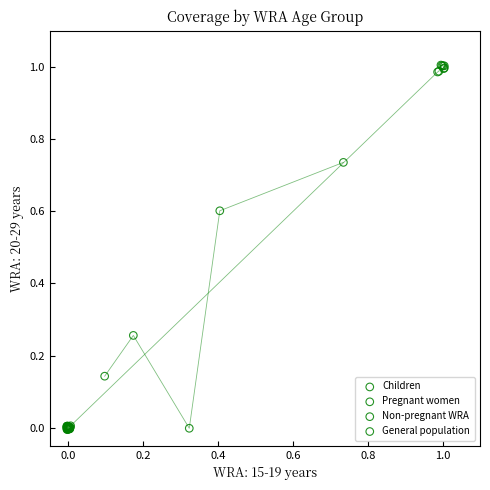

What are all the series names shown in the legend?

Children, Pregnant women, Non-pregnant WRA, General population